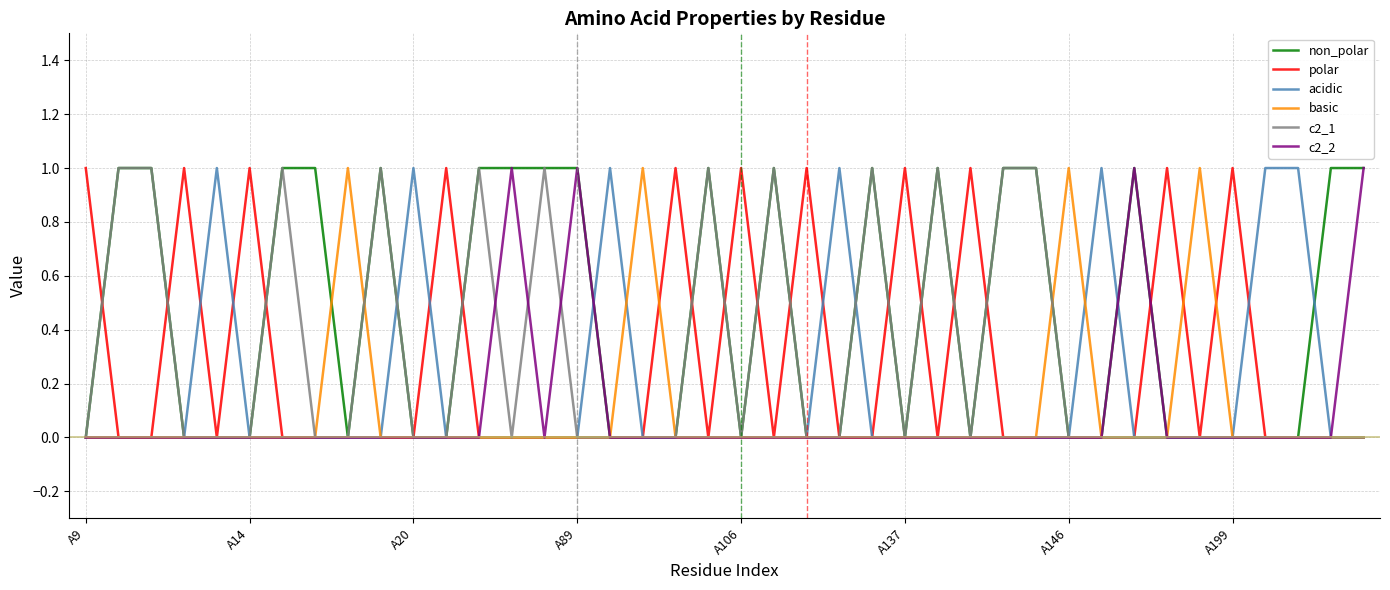

Which series has the largest total across all categories?

non_polar